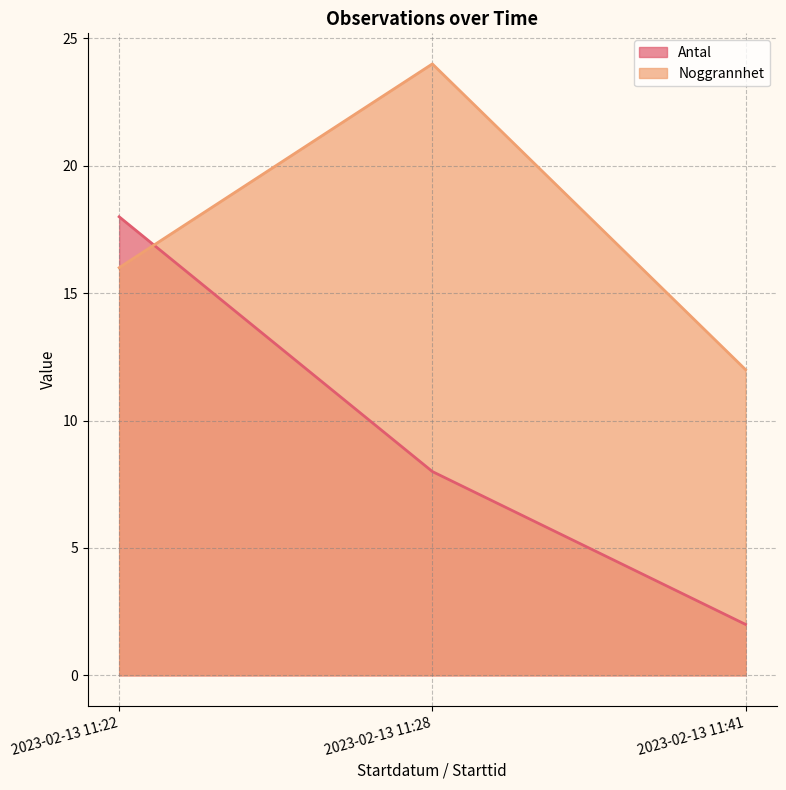

What is the sum of the Noggrannhet values at 2023-02-13 11:28 and 2023-02-13 11:41?

36